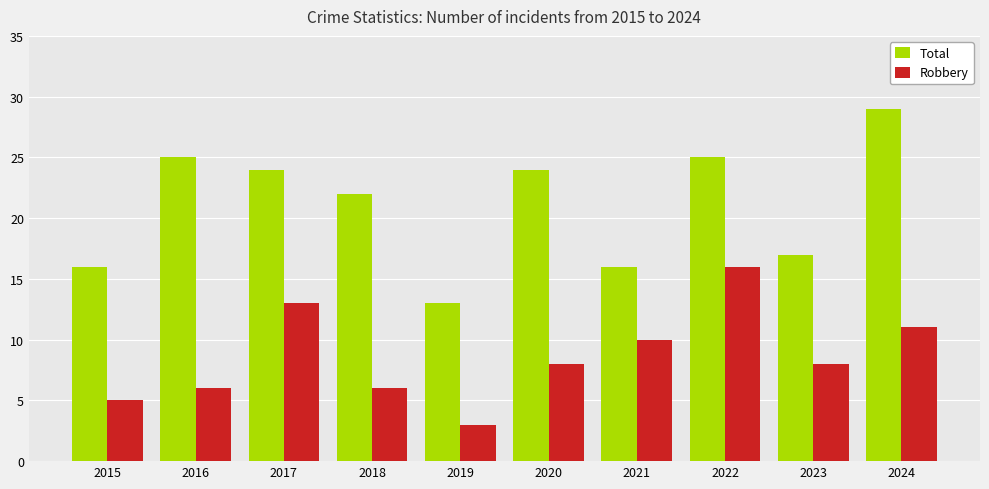

Is the value of Robbery at 2015 greater than the value of Total at 2015?

No